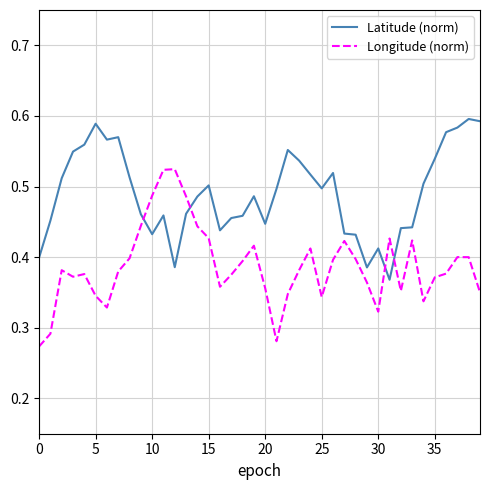

Rank the series by their maximum value, from highest to lowest.

Latitude (norm), Longitude (norm)